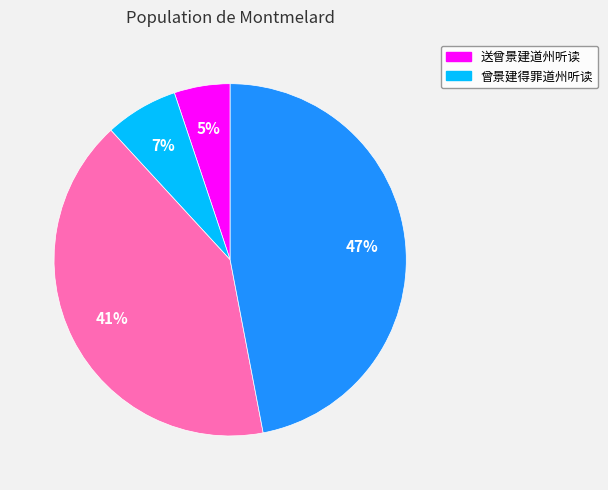

Is there any slice that represents more than half of the pie?

No